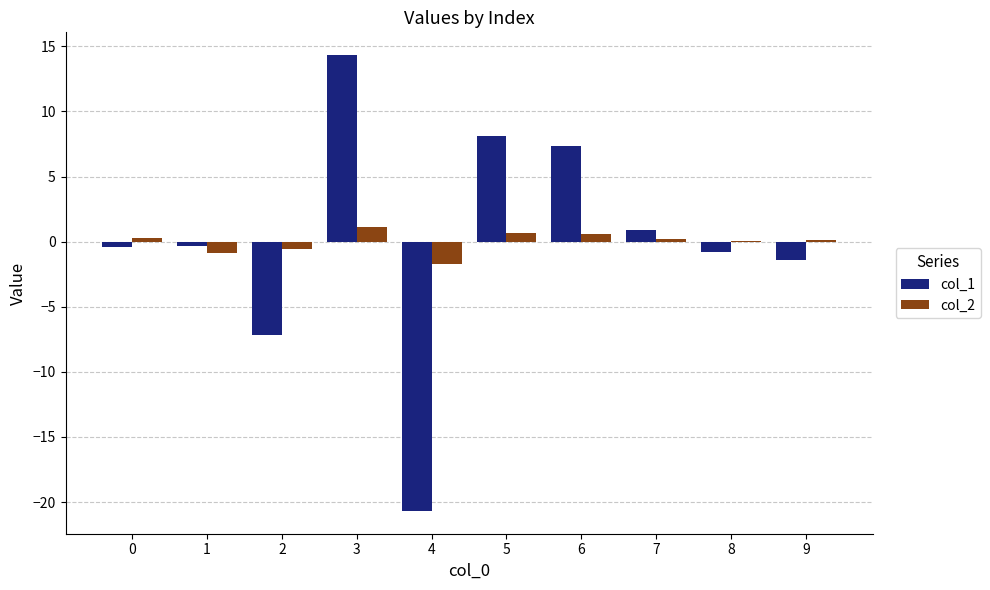

What is the total value across all series at 4?

-22.4